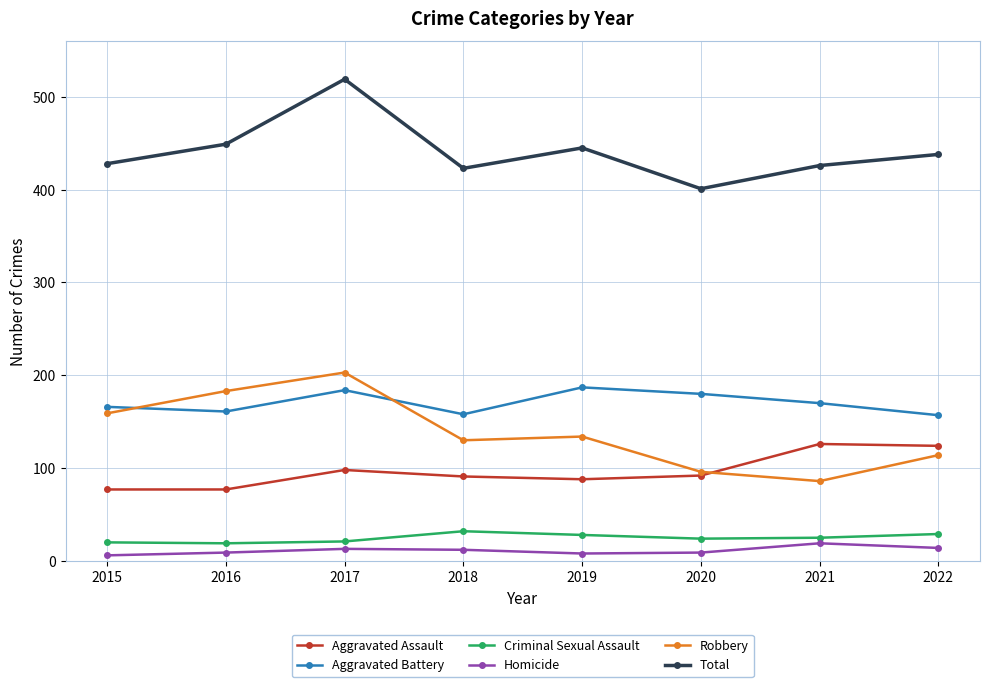

Which series changed the most between 2016 and 2017?

Total